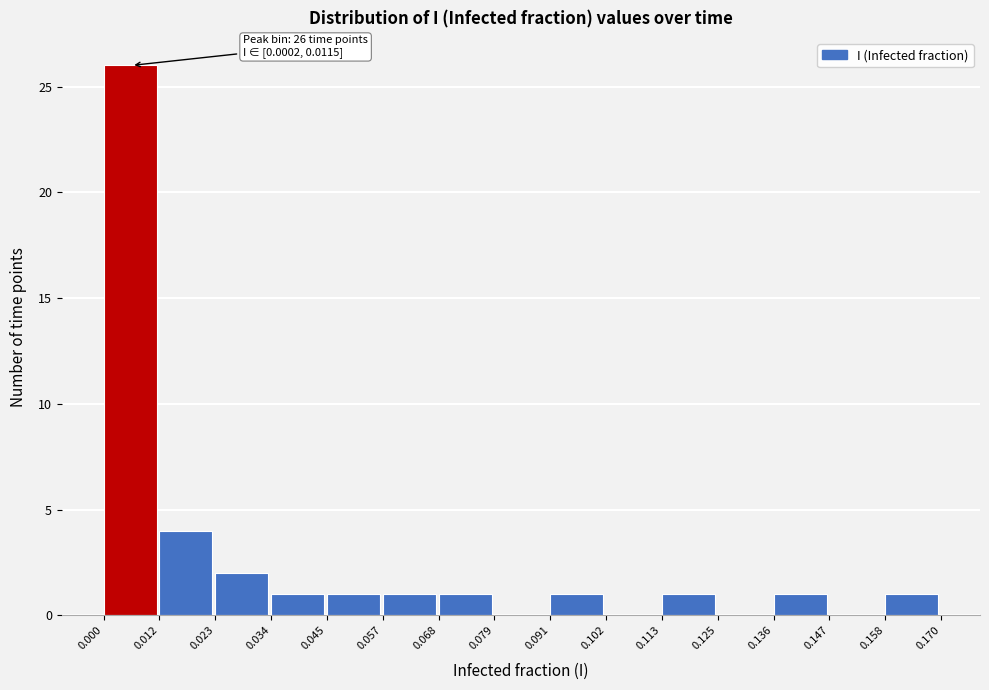

Which range on the x-axis has the tallest bar?

0.000 to 0.012